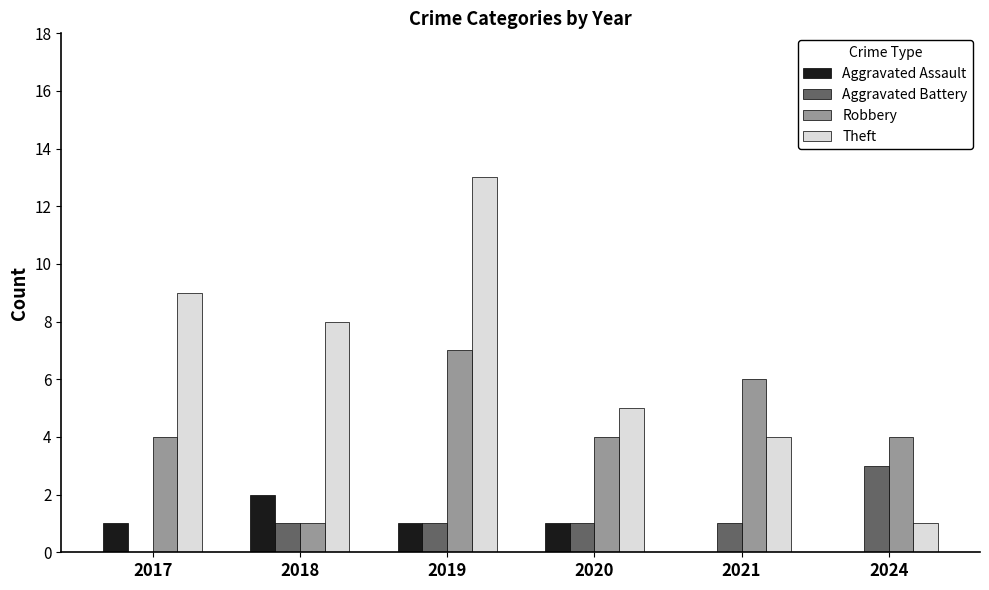

What is the maximum value shown in the chart?

13